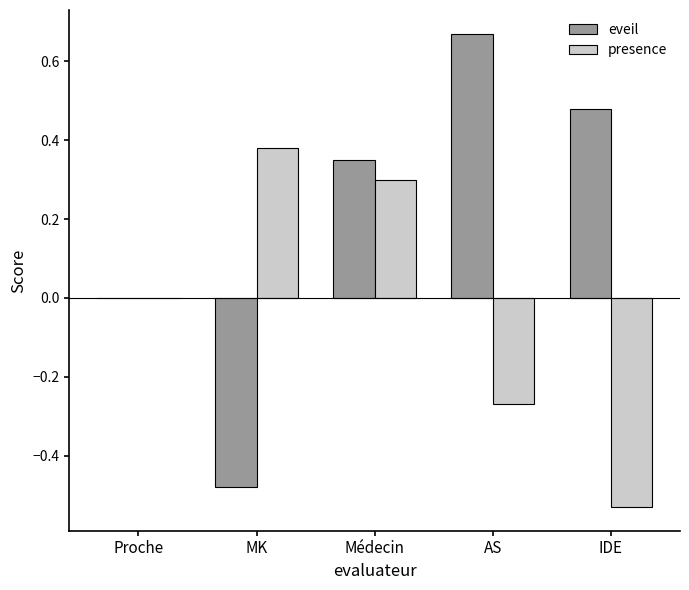

Which category has the highest value in the presence series?

MK